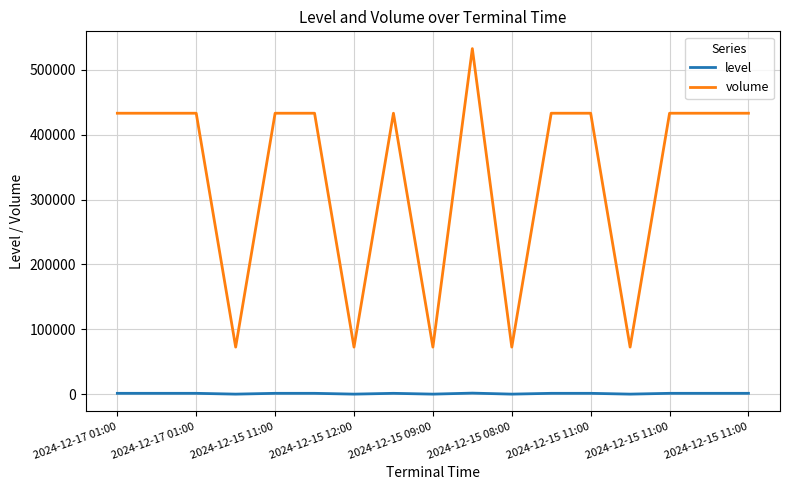

Which series has the largest total across all categories?

volume